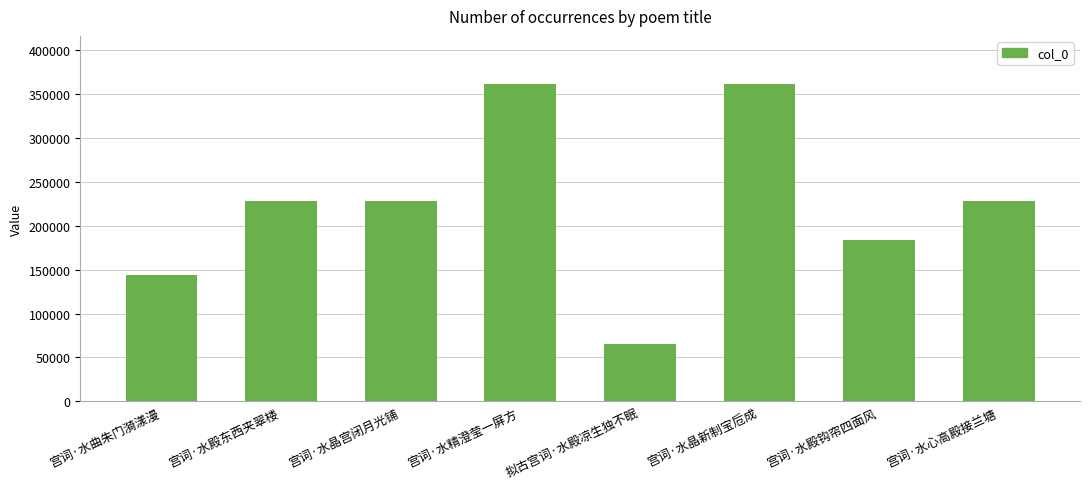

What is the value of the 4th bar from the left?

362051